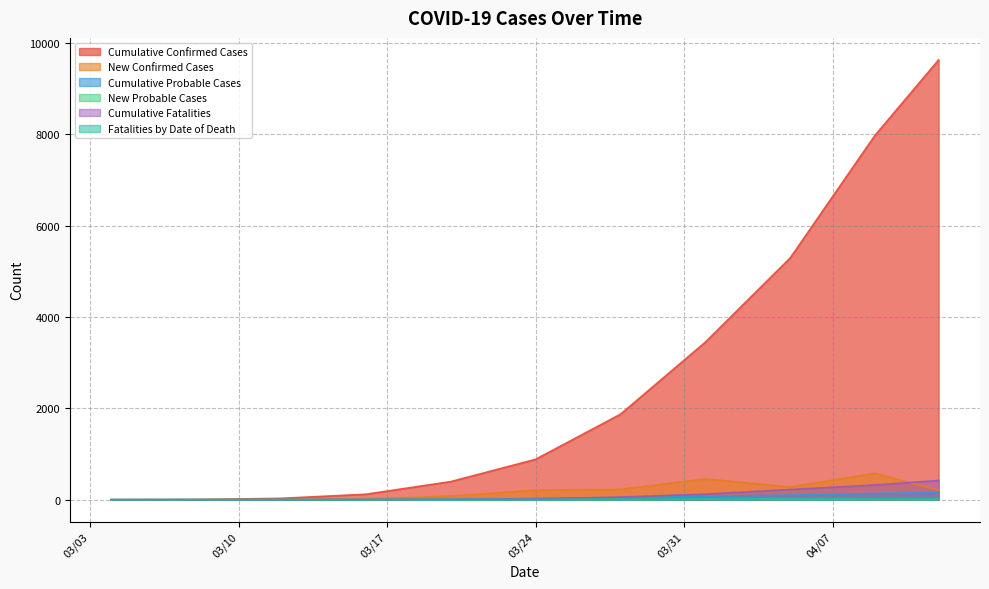

At which label does Cumulative Probable Cases reach its minimum?

2020/03/04